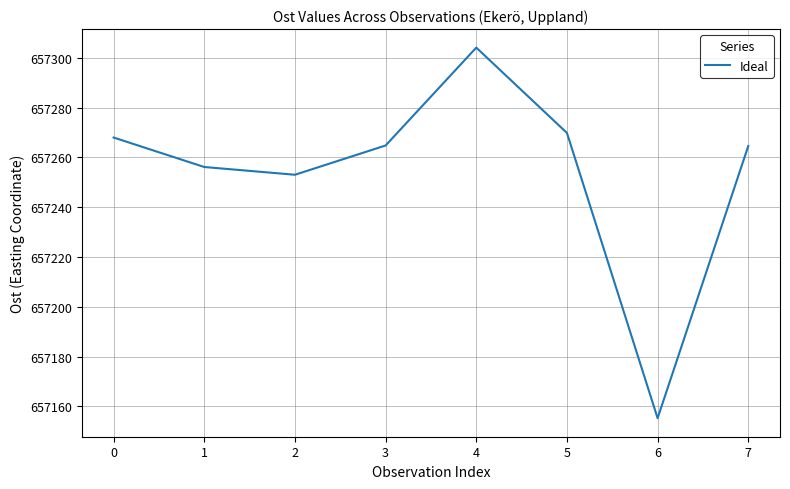

Approximately how many times larger is the value at 5 compared to 0?

1.0